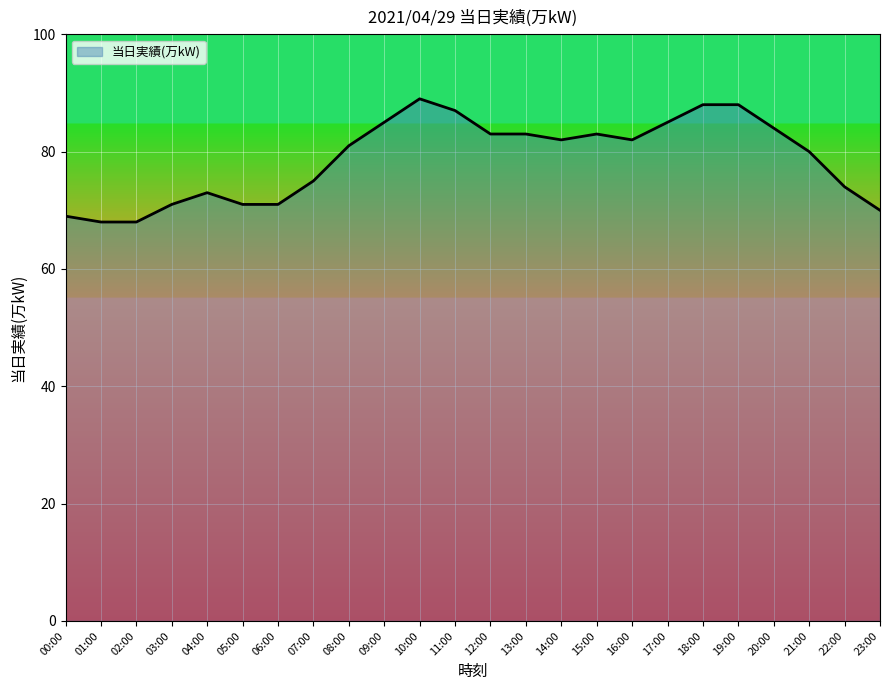

True or false: the data shows 82 at 14:00.

True